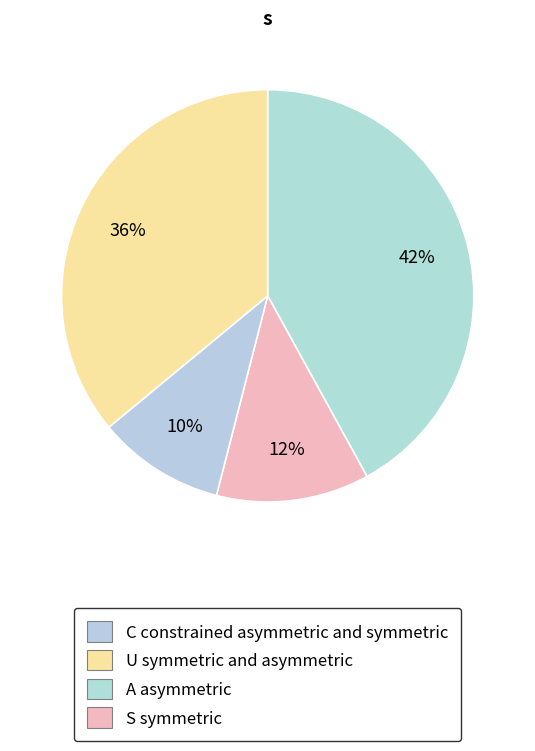

Which slice is the largest?

C constrained asymmetric and symmetric